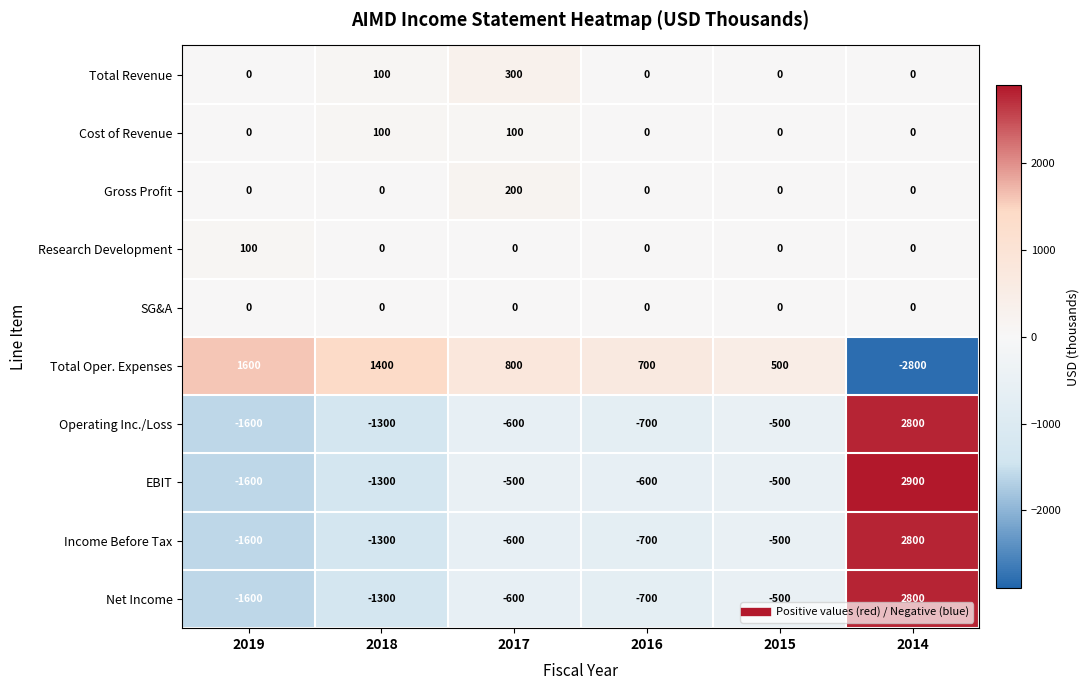

Where does the EBIT series first go above -500?

2014